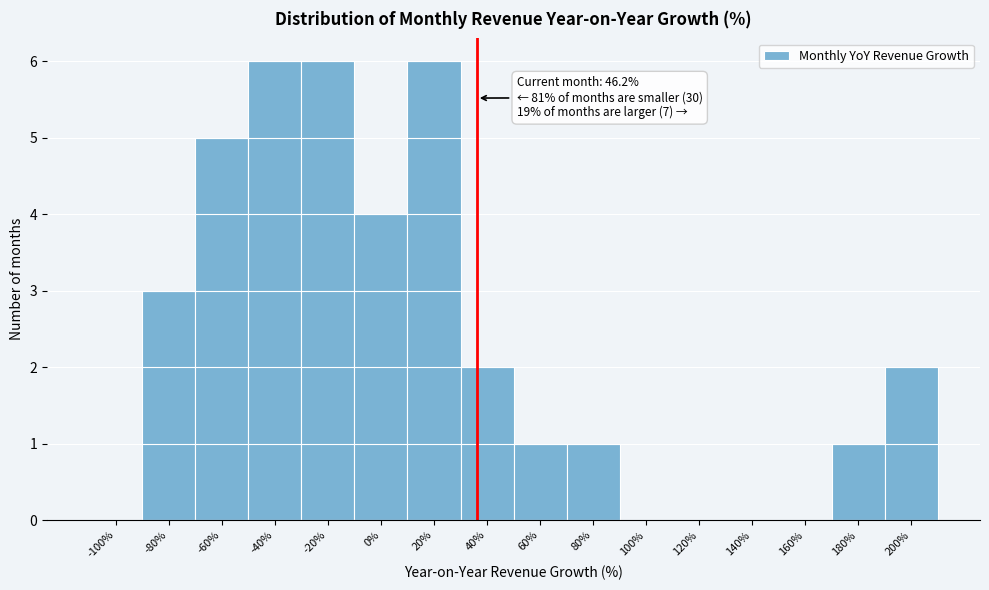

Reading right to left, extract all data points from this chart.

200%=2	180%=1	160%=0	140%=0	120%=0	100%=0	80%=1	60%=1	40%=2	20%=6	0%=4	-20%=6	-40%=6	-60%=5	-80%=3	-100%=0